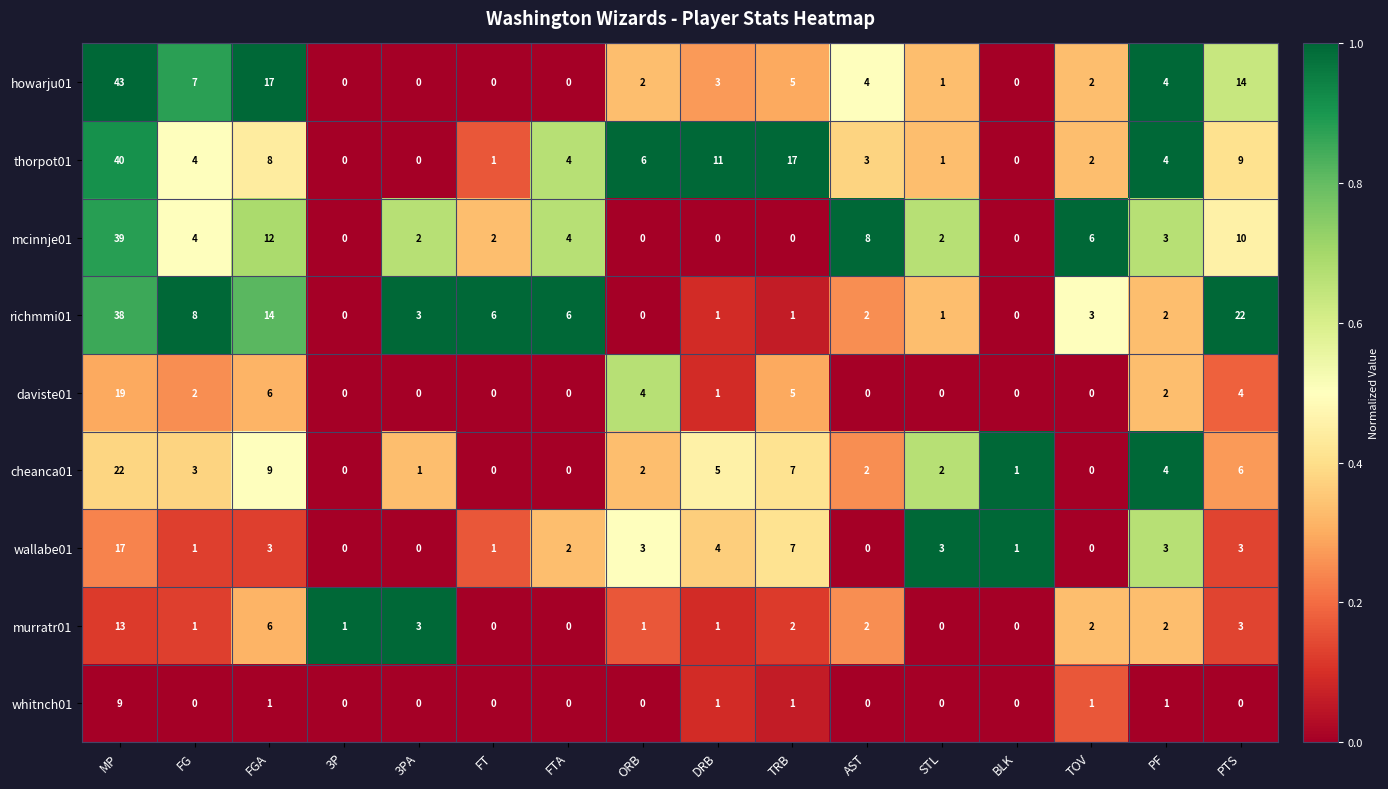

Which series has the largest total across all categories?

thorpot01